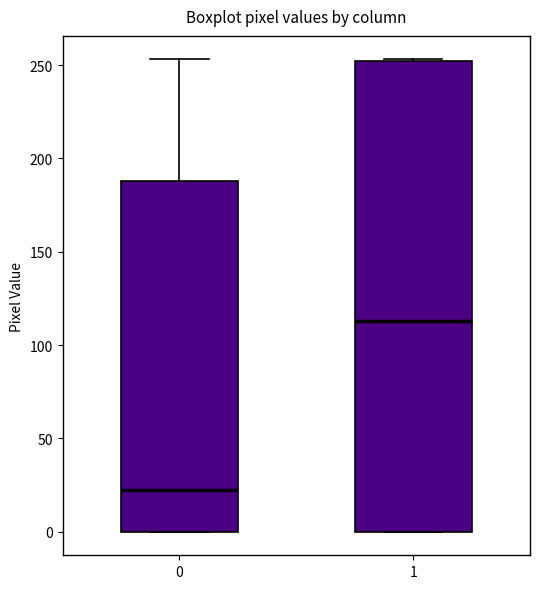

Which box's median line is the highest?

1